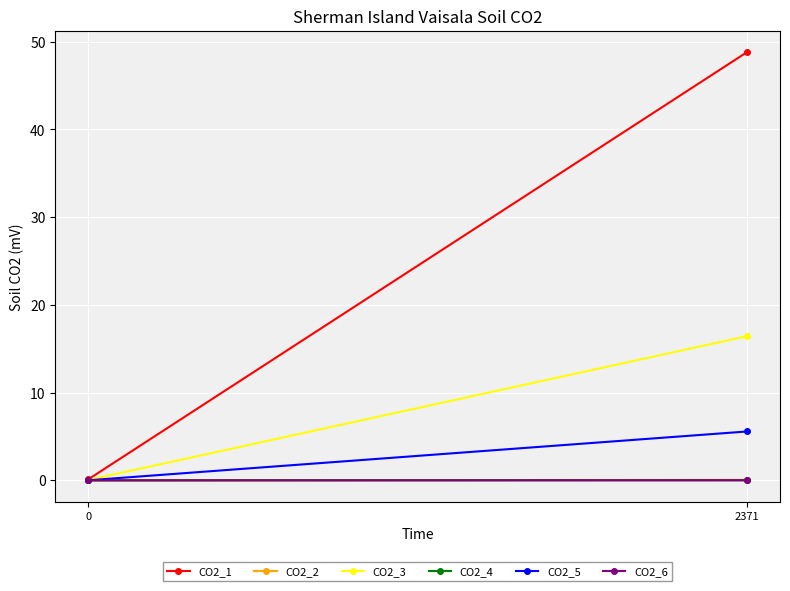

What is the spread (max minus min) of values at 0?

0.1